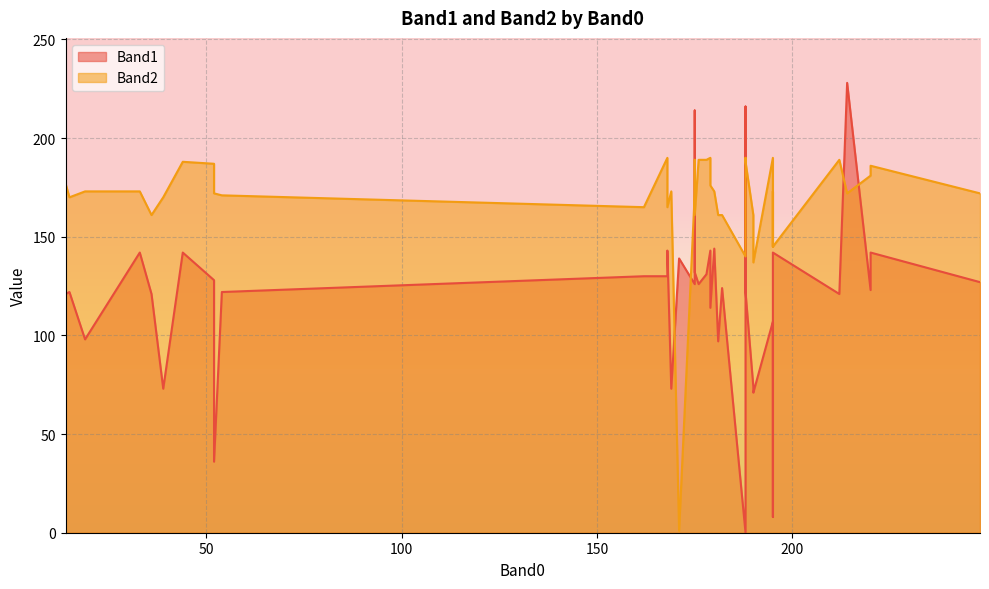

Does the chart display data point markers on the line(s)?

No